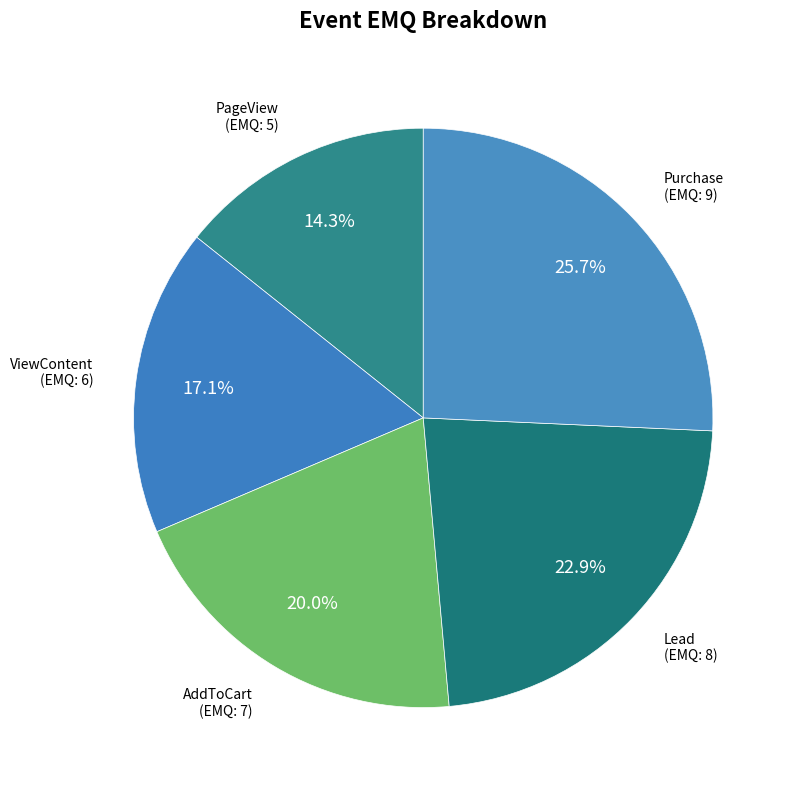

What is the smallest slice in the pie chart?

PageView